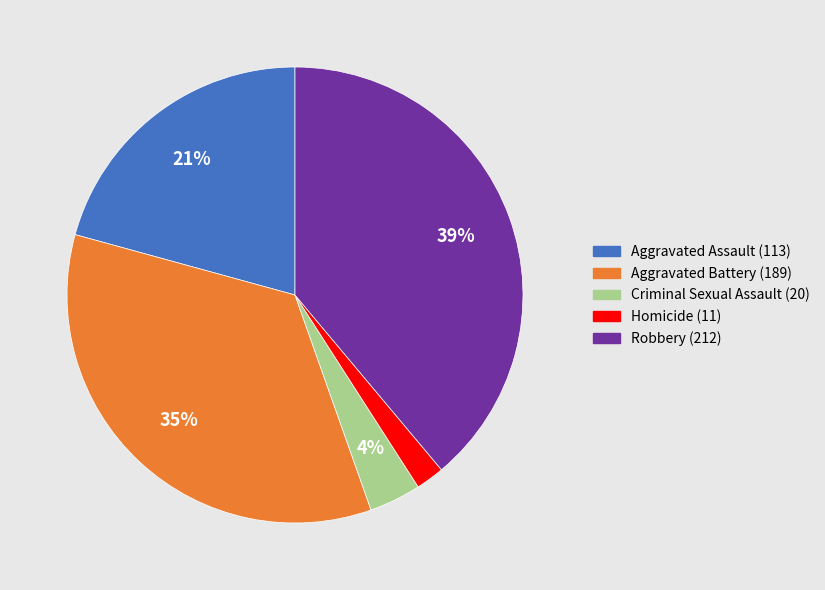

To the nearest percent, what percentage of the pie is Homicide?

2%